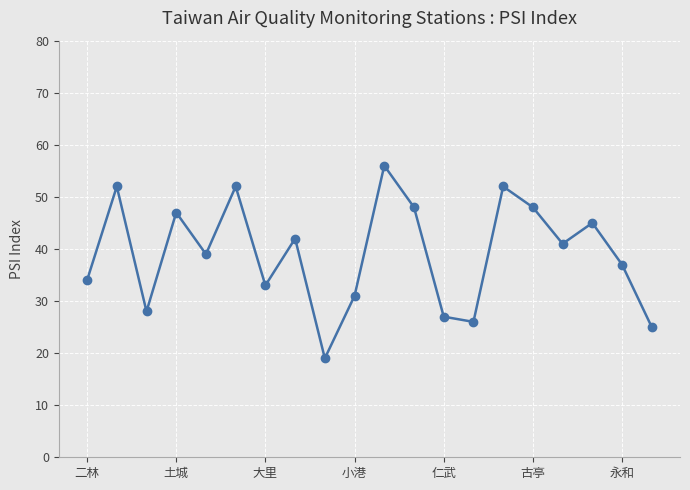

What is the smallest value displayed?

19